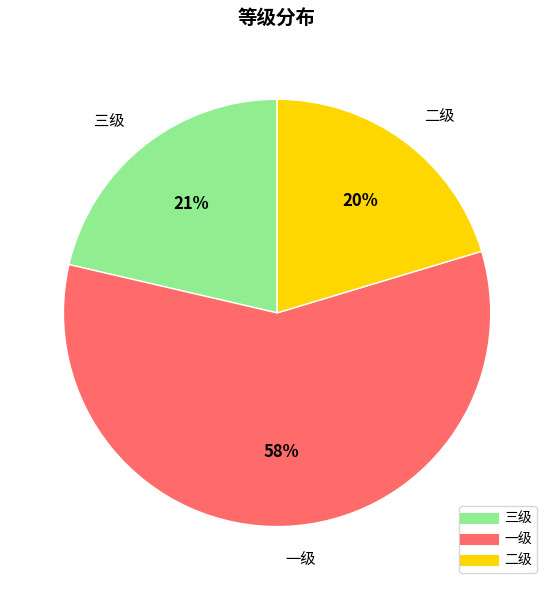

To the nearest percent, what percentage of the pie is 二级?

20%